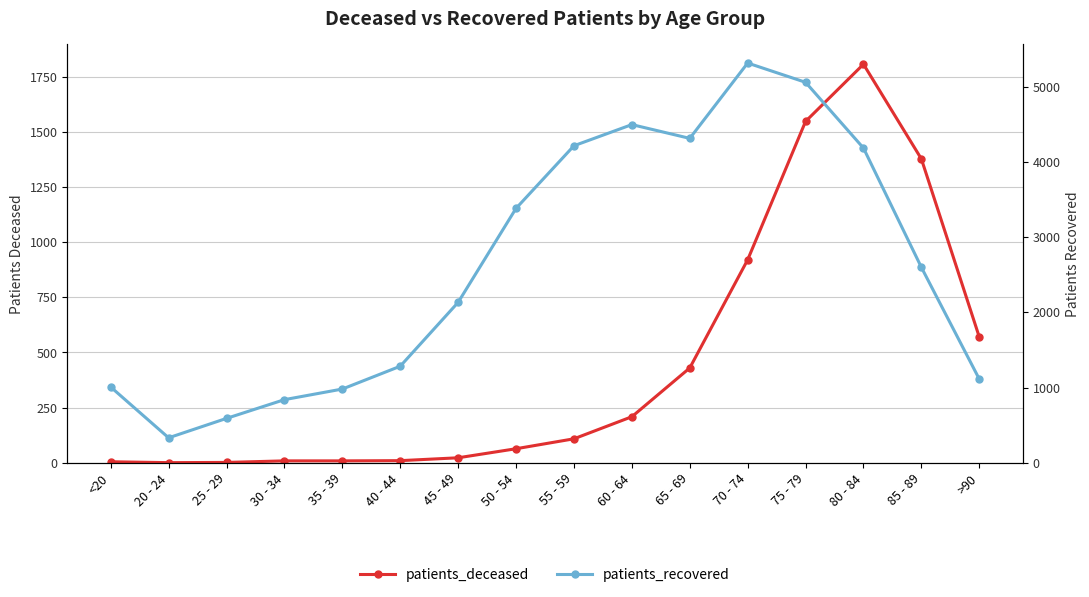

Which series has the widest spread of values?

patients_recovered